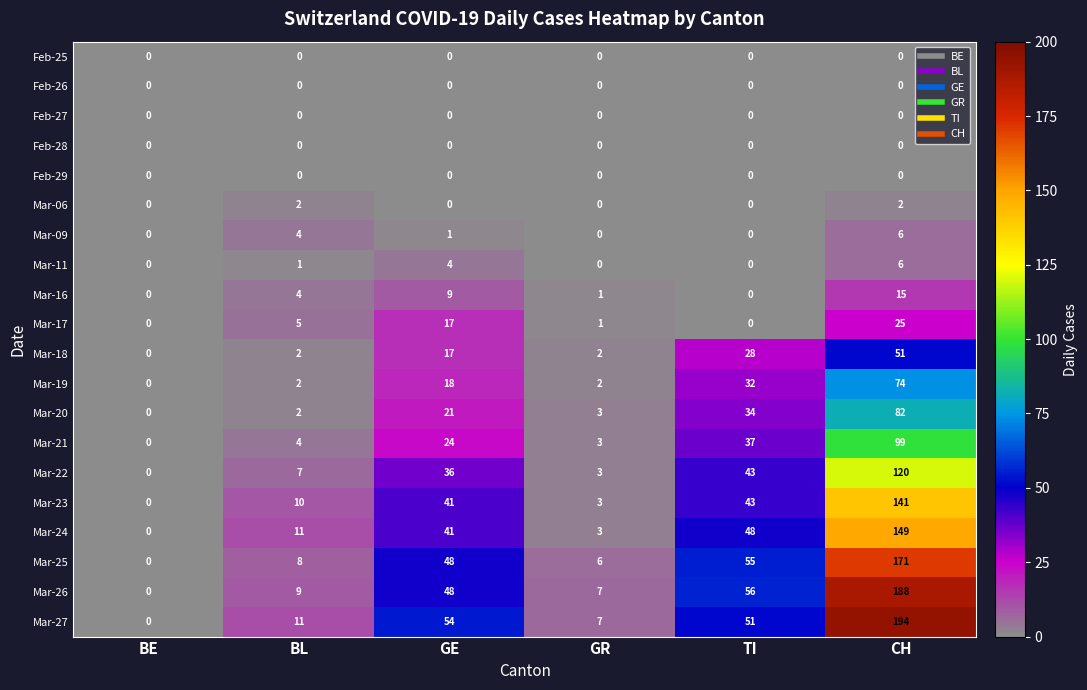

What is the spread (max minus min) of values at GE?

54